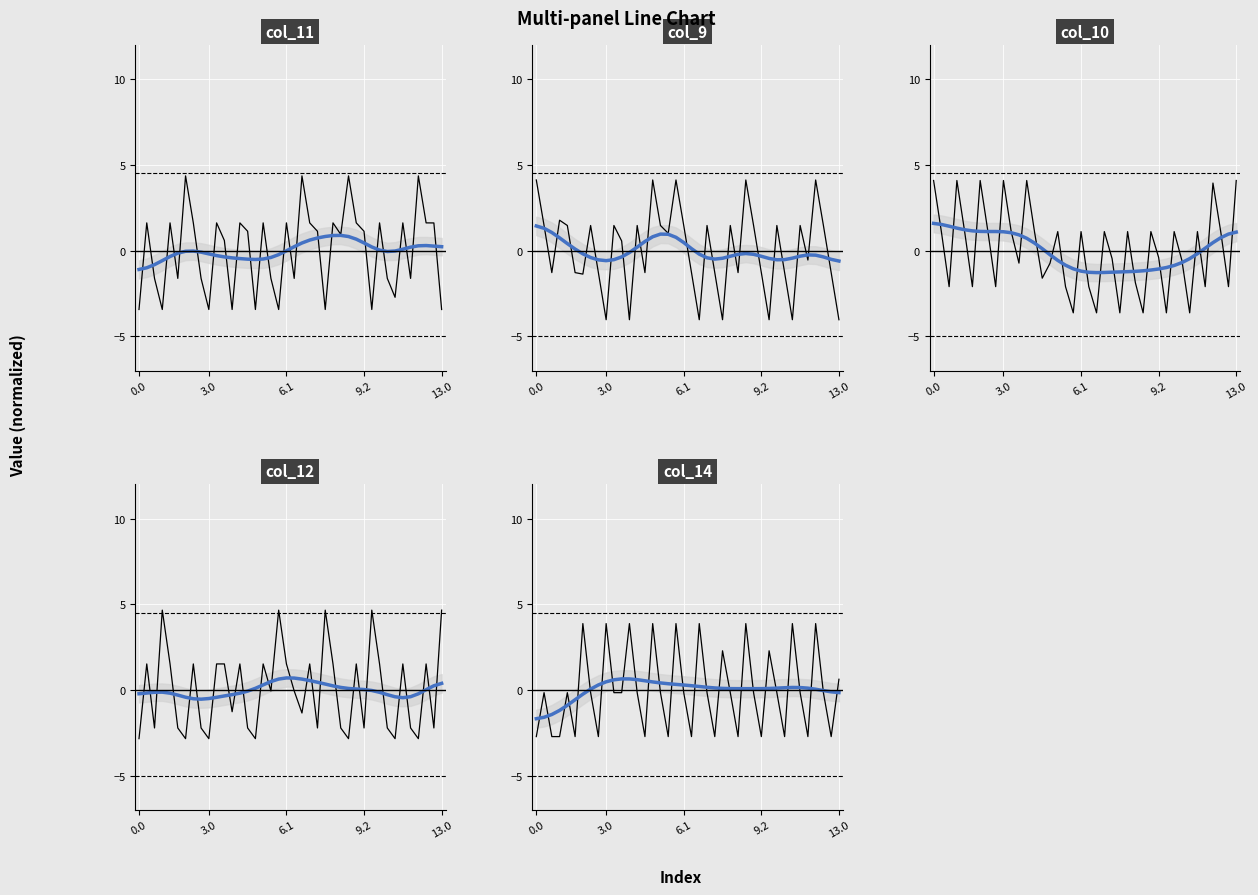

Reading left to right, what are all the values shown in this chart?

col_11: -3.4	1.6	-1.6	-3.4	1.6	-1.6	4.4	1.6	-1.6	-3.4	1.6	0.6	-3.4	1.6	1.1	-3.4	1.6	-1.6	-3.4	1.6	-1.6	4.4	1.6	1.1	-3.4	1.6	0.9	4.4	1.6	1.1	-3.4	1.6	-1.6	-2.7	1.6	-1.6	4.4	1.6	1.6	-3.4
col_9: 4.1	1.5	-1.3	1.8	1.5	-1.3	-1.4	1.5	-1.3	-4.0	1.5	0.6	-4.0	1.5	-1.3	4.1	1.5	1.0	4.1	1.5	-1.3	-4.0	1.5	-1.3	-4.0	1.5	-1.3	4.1	1.5	-1.3	-4.0	1.5	-1.3	-4.0	1.5	-0.6	4.1	1.5	-1.3	-4.0
col_10: 4.1	1.1	-2.1	4.1	1.1	-2.1	4.1	1.1	-2.1	4.1	1.1	-0.7	4.1	1.1	-1.6	-0.7	1.1	-2.1	-3.6	1.1	-2.1	-3.6	1.1	-0.5	-3.6	1.1	-1.9	-3.6	1.1	-0.4	-3.6	1.1	-0.6	-3.6	1.1	-2.1	3.9	1.1	-2.1	4.1
col_12: -2.8	1.5	-2.2	4.7	1.5	-2.2	-2.8	1.5	-2.2	-2.8	1.5	1.5	-1.3	1.5	-2.2	-2.8	1.5	-0.1	4.7	1.5	-0.1	-1.3	1.5	-2.2	4.7	1.5	-2.2	-2.8	1.5	-2.2	4.7	1.5	-2.2	-2.8	1.5	-2.2	-2.8	1.5	-2.2	4.7
col_14: -2.7	-0.2	-2.7	-2.7	-0.2	-2.7	3.9	-0.2	-2.7	3.9	-0.2	-0.2	3.9	-0.2	-2.7	3.9	-0.2	-2.7	3.9	-0.2	-2.7	3.9	-0.2	-2.7	2.3	-0.2	-2.7	3.9	-0.2	-2.7	2.3	-0.2	-2.7	3.9	-0.2	-2.7	3.9	-0.2	-2.7	0.6